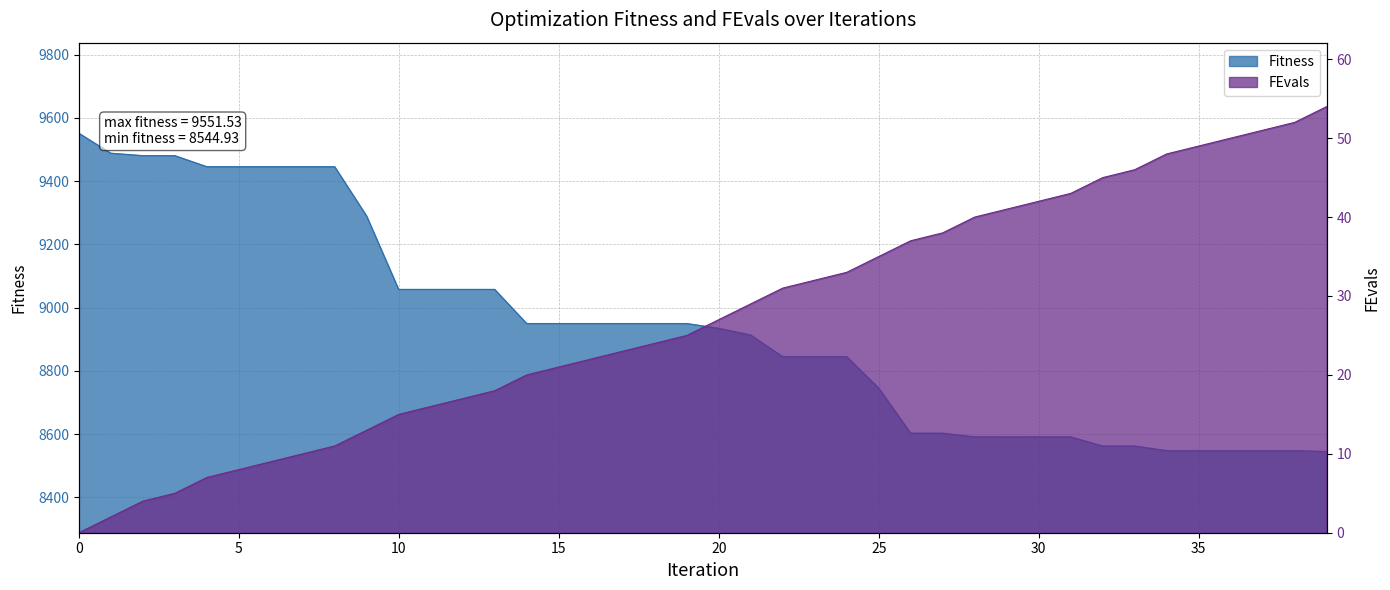

Reading right to left, extract all data points from this chart.

Fitness: 39=8544.9	38=8547.8	37=8547.8	36=8547.8	35=8547.8	34=8547.8	33=8562.3	32=8562.3	31=8591.3	30=8591.3	29=8591.3	28=8591.3	27=8602.9	26=8602.9	25=8746.0	24=8844.8	23=8844.8	22=8844.8	21=8913.2	20=8934.6	19=8949.7	18=8949.7	17=8949.7	16=8949.7	15=8949.7	14=8949.7	13=9057.6	12=9057.6	11=9057.6	10=9057.6	9=9289.4	8=9445.6	7=9445.6	6=9445.6	5=9445.6	4=9445.6	3=9480.5	2=9480.5	1=9488.2	0=9551.5
FEvals: 39=54.0	38=52.0	37=51.0	36=50.0	35=49.0	34=48.0	33=46.0	32=45.0	31=43.0	30=42.0	29=41.0	28=40.0	27=38.0	26=37.0	25=35.0	24=33.0	23=32.0	22=31.0	21=29.0	20=27.0	19=25.0	18=24.0	17=23.0	16=22.0	15=21.0	14=20.0	13=18.0	12=17.0	11=16.0	10=15.0	9=13.0	8=11.0	7=10.0	6=9.0	5=8.0	4=7.0	3=5.0	2=4.0	1=2.0	0=0.0